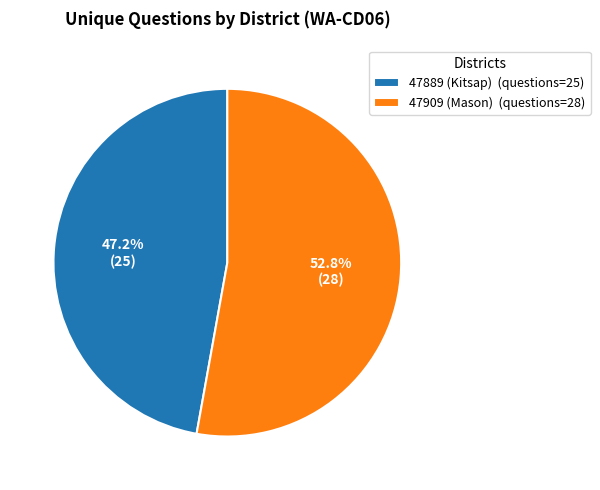

The 47909 (Mason) slice represents 53% of the pie. True or false?

True